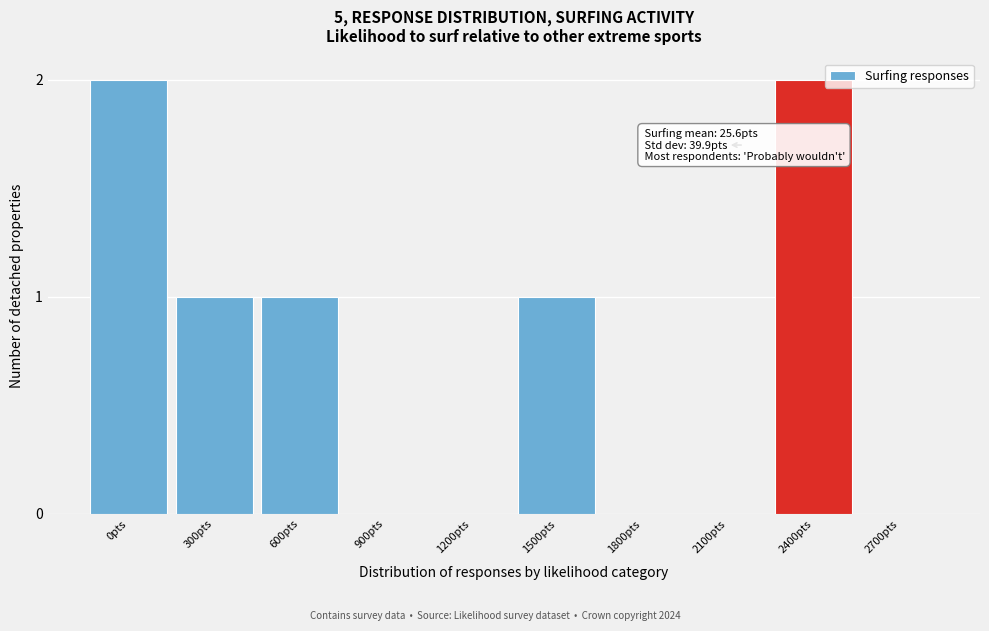

Reading right to left, what are all the values shown in this chart?

2700pts=0	2400pts=2	2100pts=0	1800pts=0	1500pts=1	1200pts=0	900pts=0	600pts=1	300pts=1	0pts=2